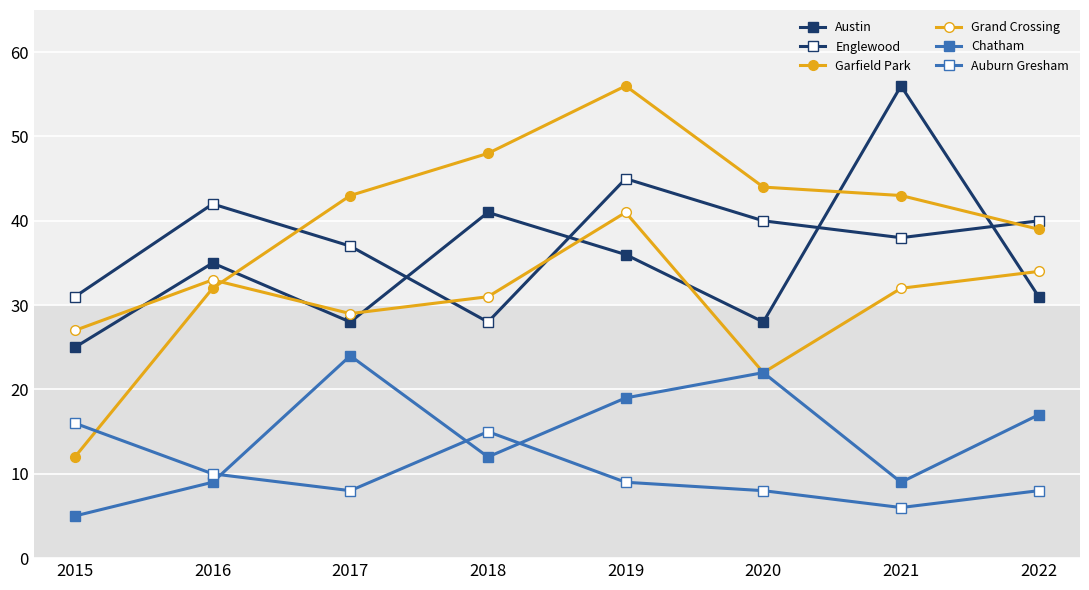

Reading left to right, transcribe all the data shown in this chart.

Austin: 2015=25	2016=35	2017=28	2018=41	2019=36	2020=28	2021=56	2022=31
Englewood: 2015=31	2016=42	2017=37	2018=28	2019=45	2020=40	2021=38	2022=40
Garfield Park: 2015=12	2016=32	2017=43	2018=48	2019=56	2020=44	2021=43	2022=39
Grand Crossing: 2015=27	2016=33	2017=29	2018=31	2019=41	2020=22	2021=32	2022=34
Chatham: 2015=5	2016=9	2017=24	2018=12	2019=19	2020=22	2021=9	2022=17
Auburn Gresham: 2015=16	2016=10	2017=8	2018=15	2019=9	2020=8	2021=6	2022=8